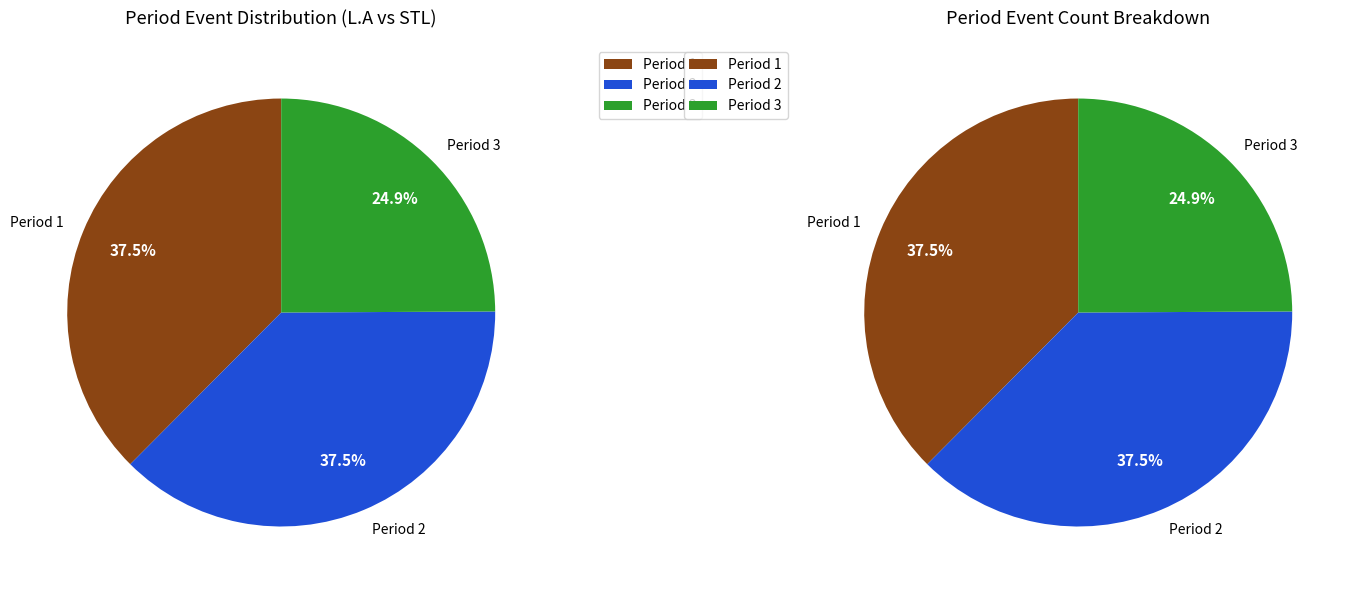

Do Period 3 and Period 2 together represent more than half of the pie?

Yes